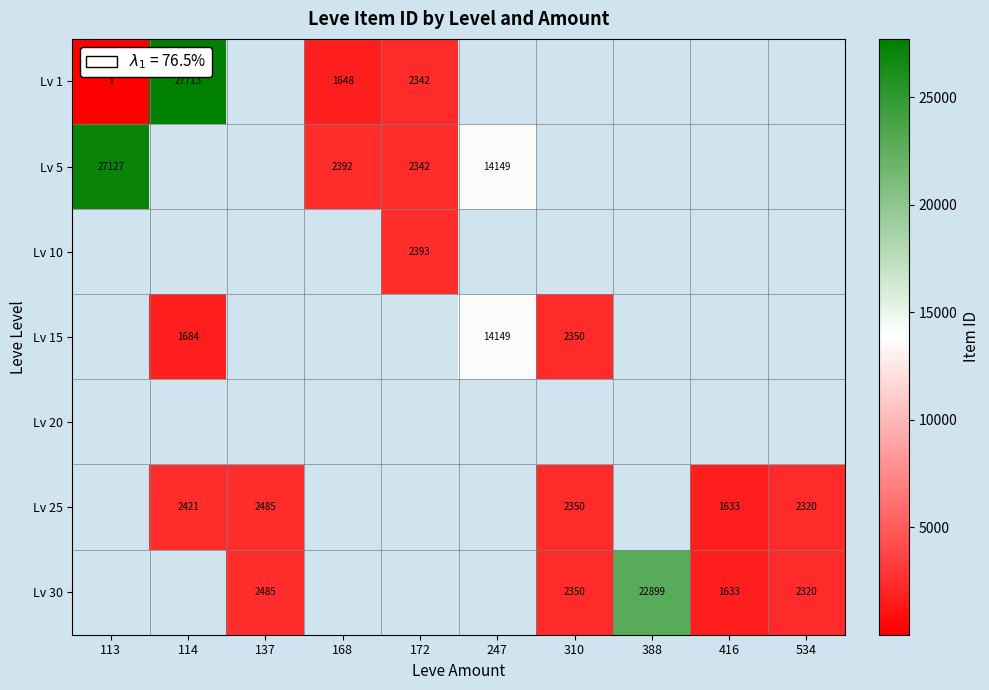

What is the maximum value shown in the chart?

27713.0